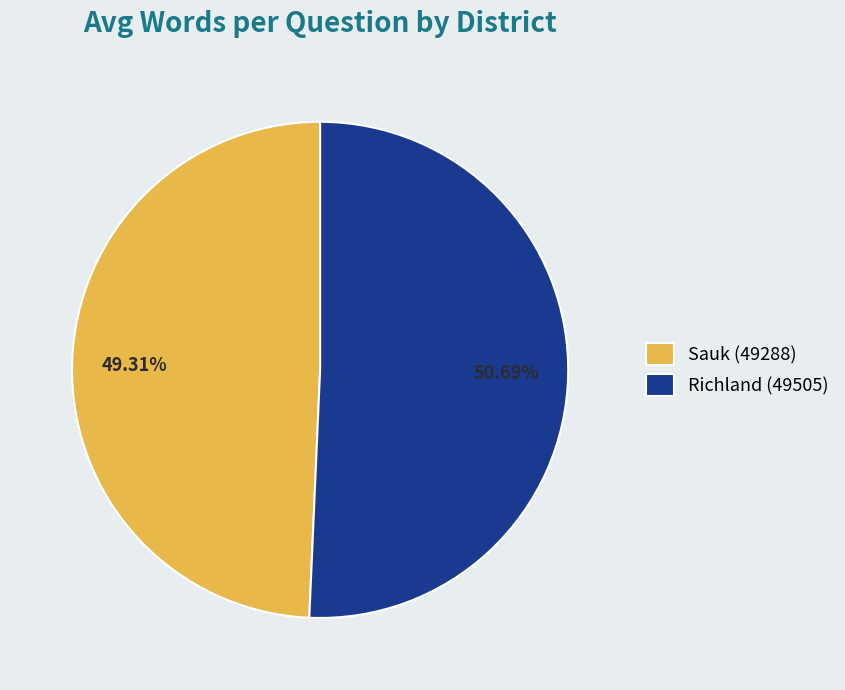

What is the smallest slice in the pie chart?

Sauk (49288)